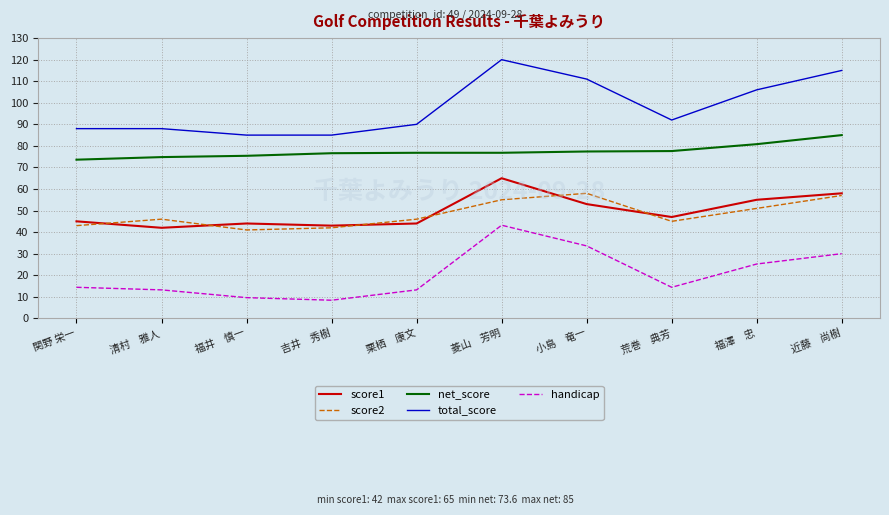

Count the number of categories in the chart.

10